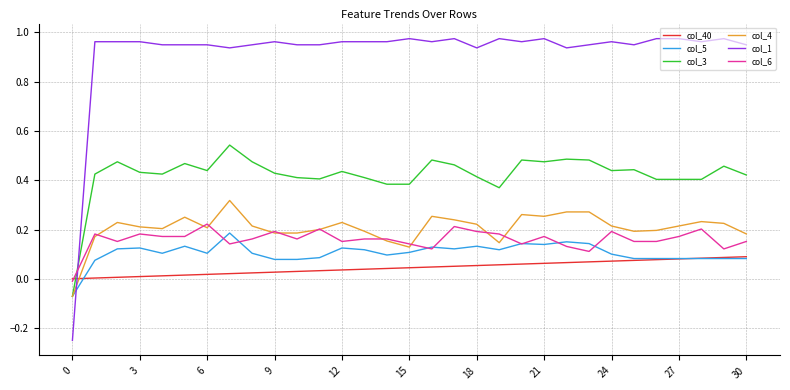

How many distinct data groups are displayed?

6